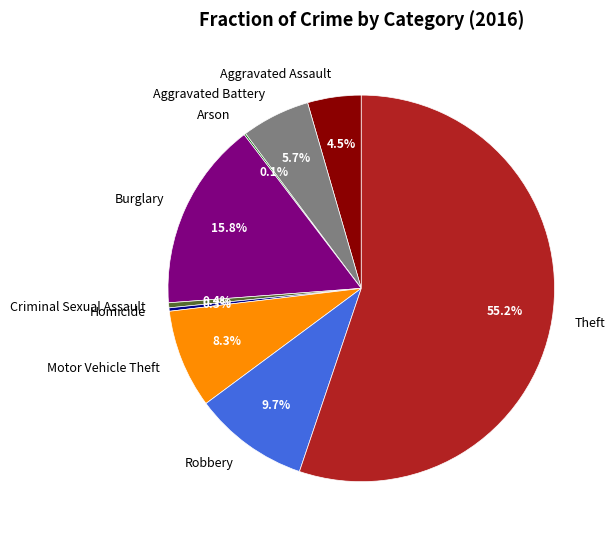

To the nearest percent, what is the difference between the largest and smallest slice percentages?

55%